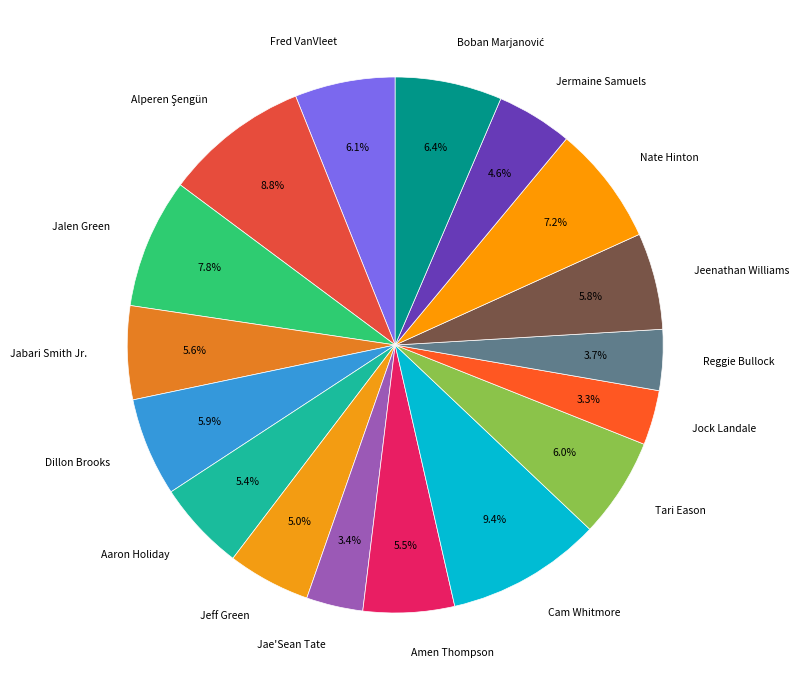

Do Tari Eason and Nate Hinton together represent more than half of the pie?

No